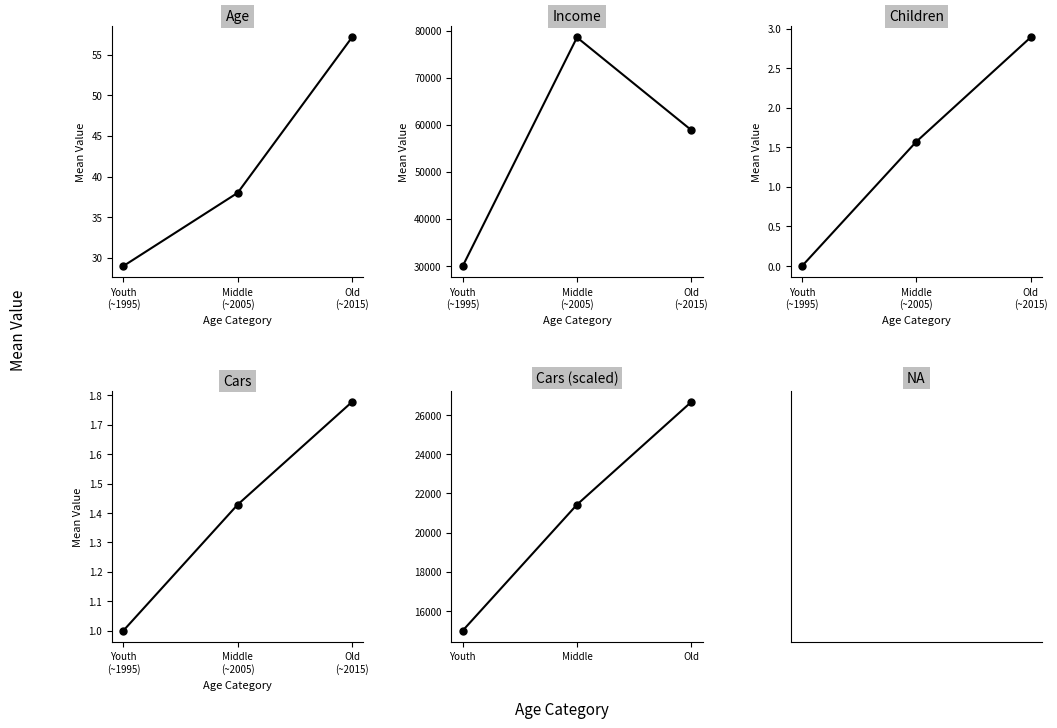

Is it true that Cars (scaled) equals 30981.6 at Middle?

False